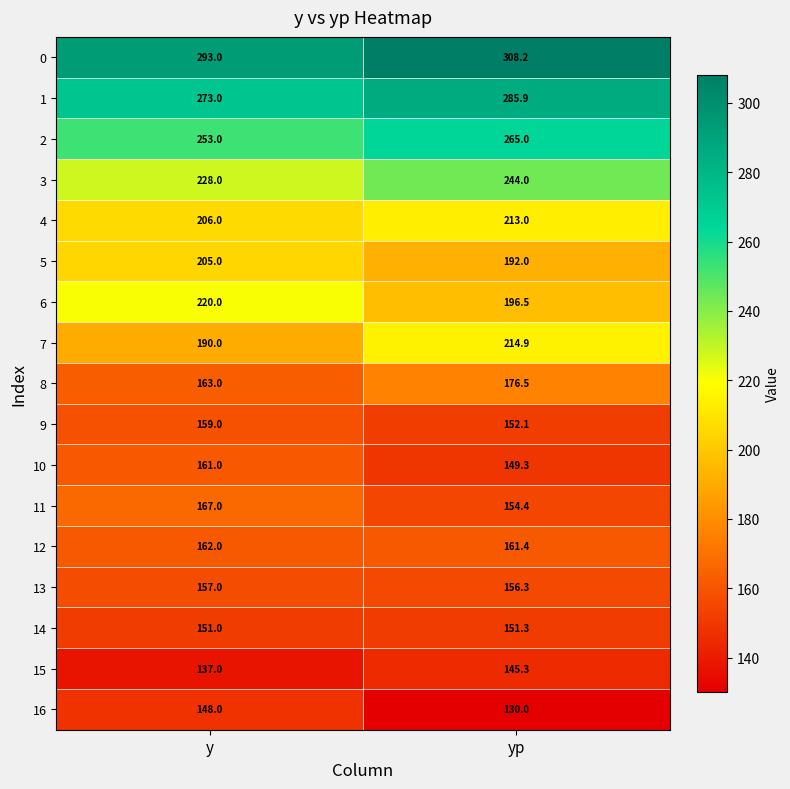

Which series has the widest spread of values?

7